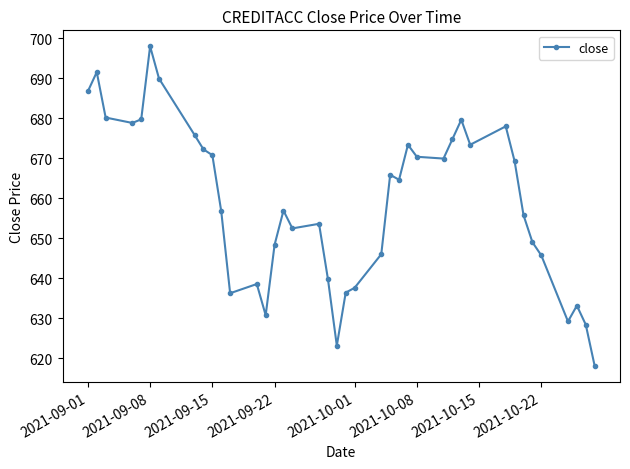

What is the value of the 10th point from the left?

670.8